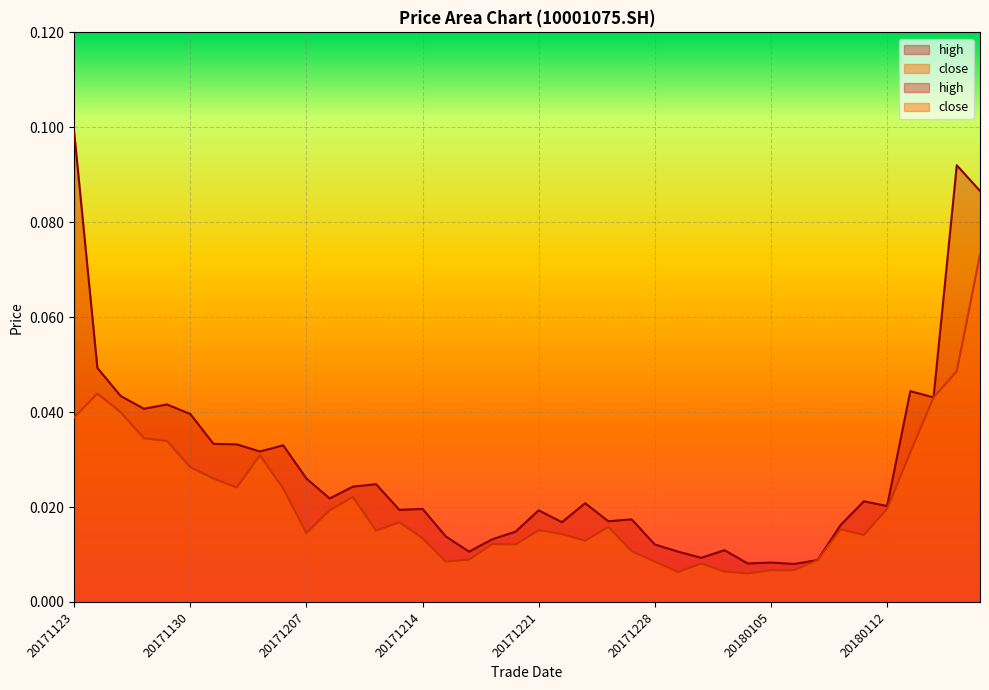

What is the sum of all high values?

1.1